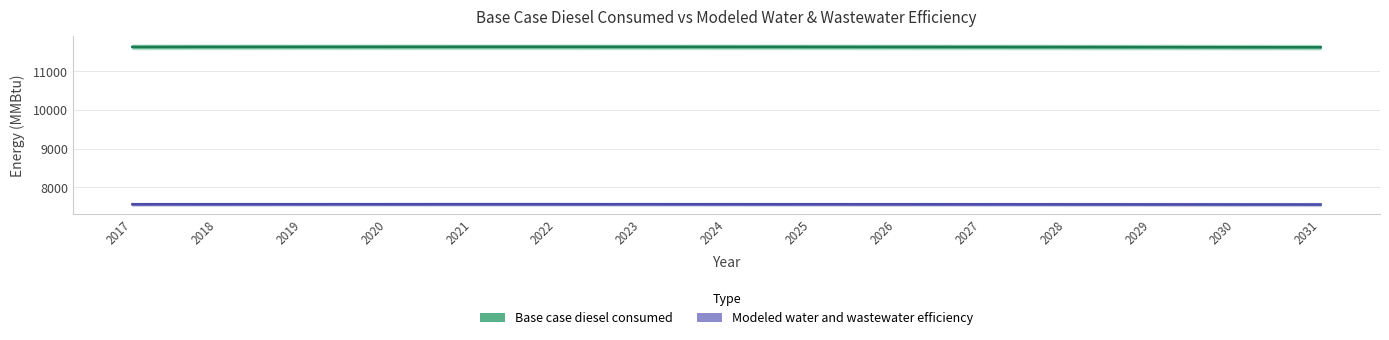

Reading left to right, what are all the values shown in this chart?

Base case diesel consumed: 11633.9	11635.0	11635.7	11636.2	11636.5	11636.4	11636.0	11635.3	11634.5	11633.7	11632.7	11631.7	11629.8	11627.9	11626.1
Modeled water and wastewater efficiency: 7562.1	7562.8	7563.2	7563.5	7563.7	7563.7	7563.4	7563.0	7562.4	7561.9	7561.3	7560.6	7559.4	7558.2	7557.0